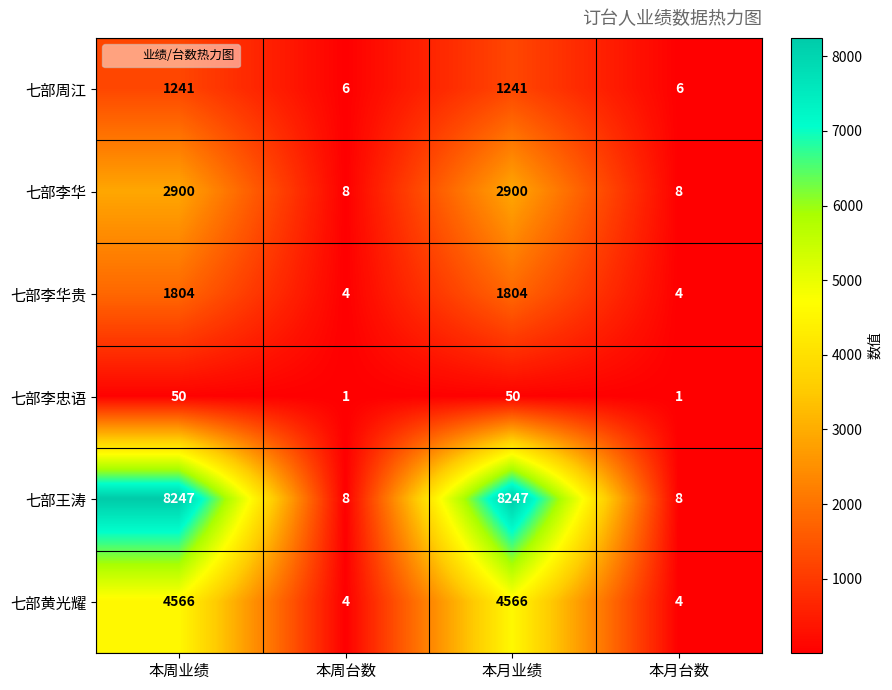

What is the sum of the 七部李华 values at 本月台数 and 本月业绩?

2908